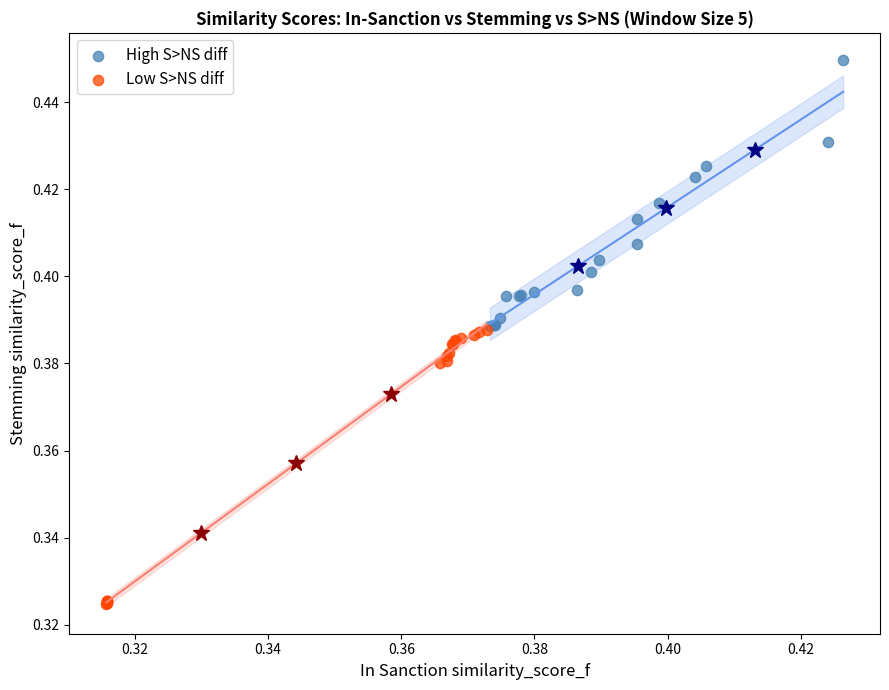

Which series contains the highest Y value?

High S>NS diff